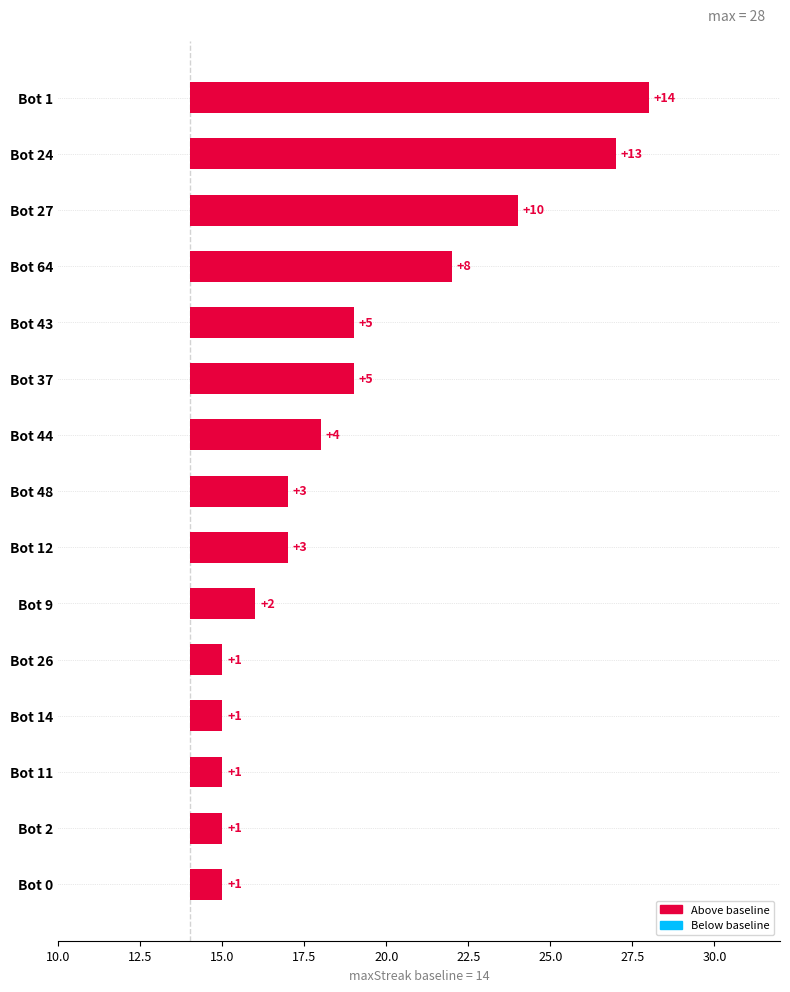

What is the greatest value displayed?

14